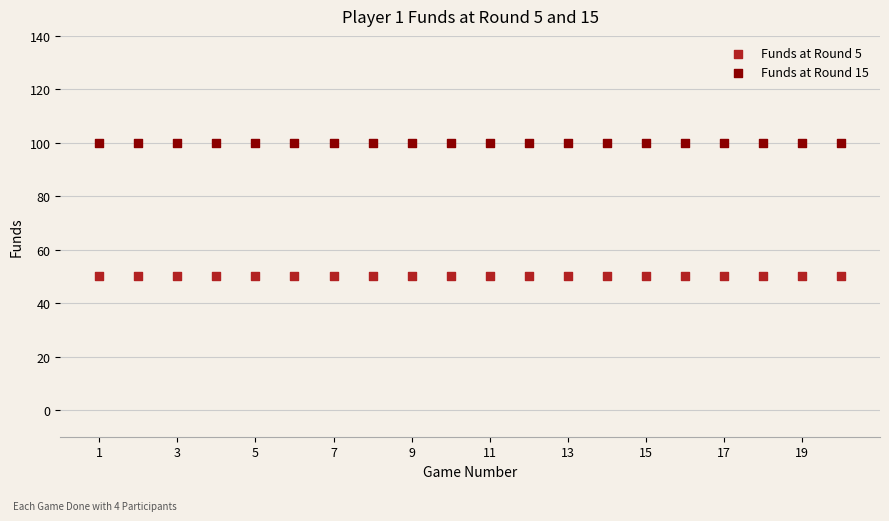

Which series contains the highest Y value?

Funds at Round 15